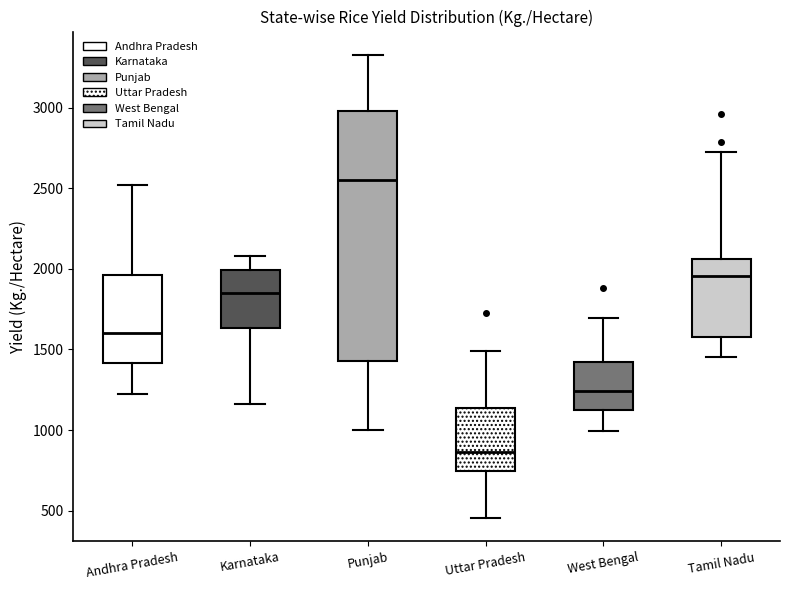

Reading left to right, transcribe this box plot: for each box, give where its median line is, the range the box spans, and where its two whiskers end, as read against the y-axis. The values are not printed on the chart, so give them approximately, as read against the axis.

Andhra Pradesh: median 1600, box 1400 to 1950, whiskers 1200 to 2500
Karnataka: median 1850, box 1650 to 2000, whiskers 1150 to 2100
Punjab: median 2550, box 1450 to 3000, whiskers 1000 to 3350
Uttar Pradesh: median 850, box 750 to 1150, whiskers 450 to 1500
West Bengal: median 1250, box 1100 to 1400, whiskers 1000 to 1700
Tamil Nadu: median 1950, box 1550 to 2050, whiskers 1450 to 2750